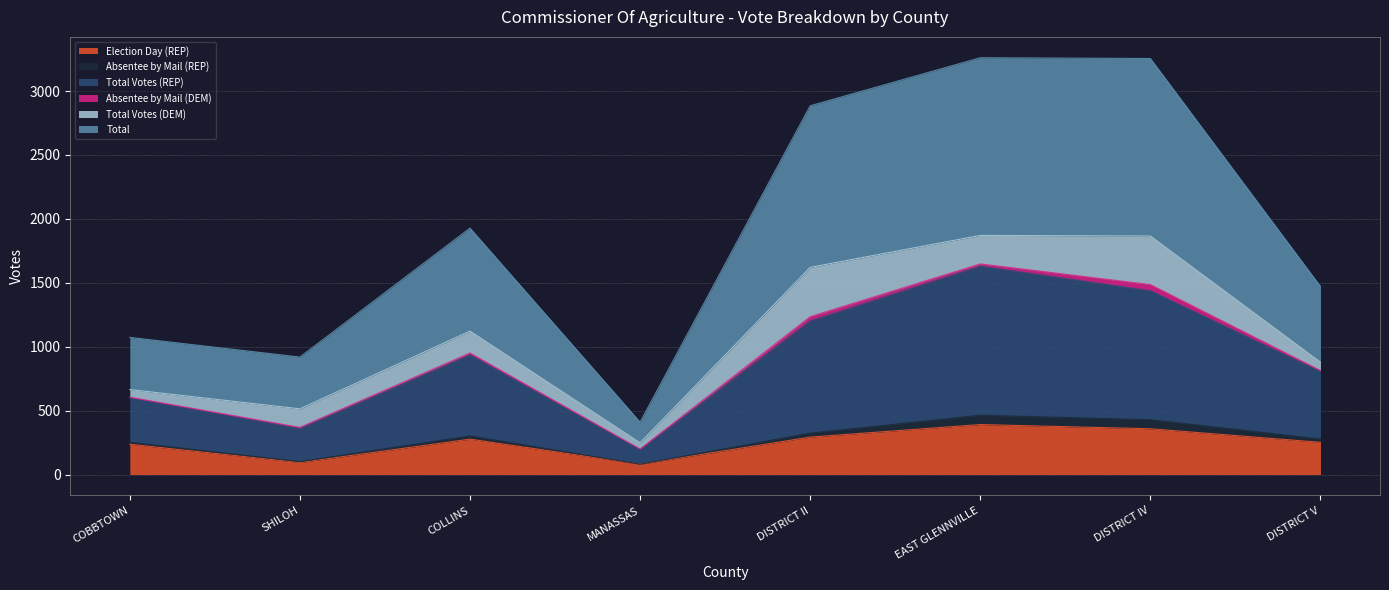

Reading left to right, extract all data points from this chart.

Election Day (REP): 237	94	277	81	293	391	358	252
Total Votes (REP): 605	369	951	200	1235	1648	1486	814
Total: 1073	919	1928	410	2885	3261	3255	1472